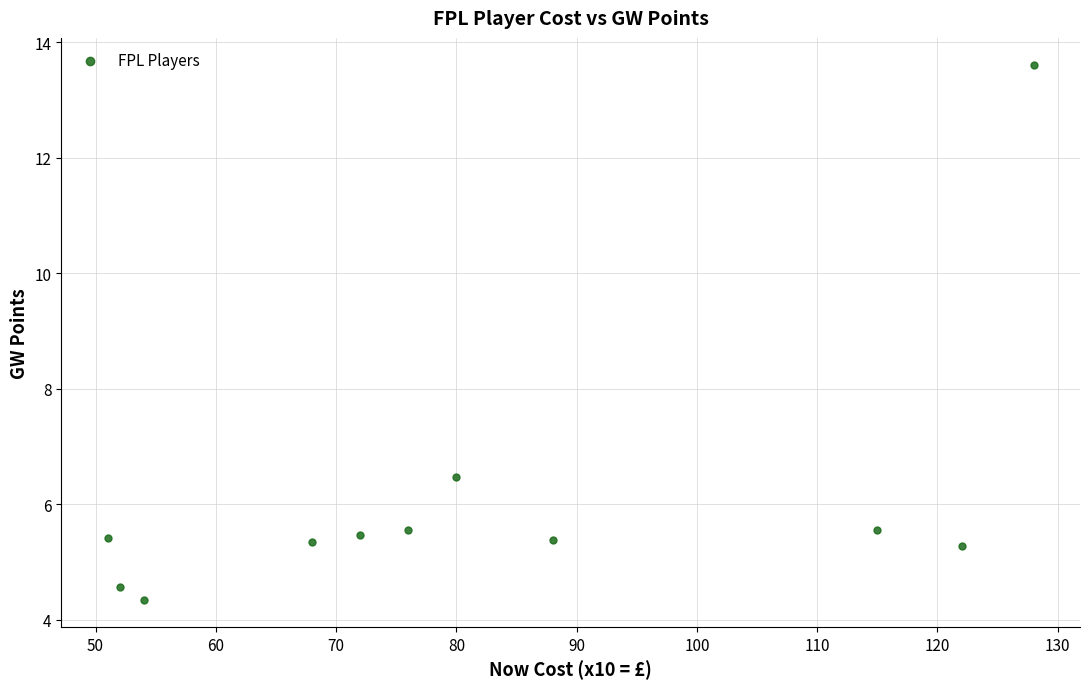

What is the range of X values (max minus min)?

77.0